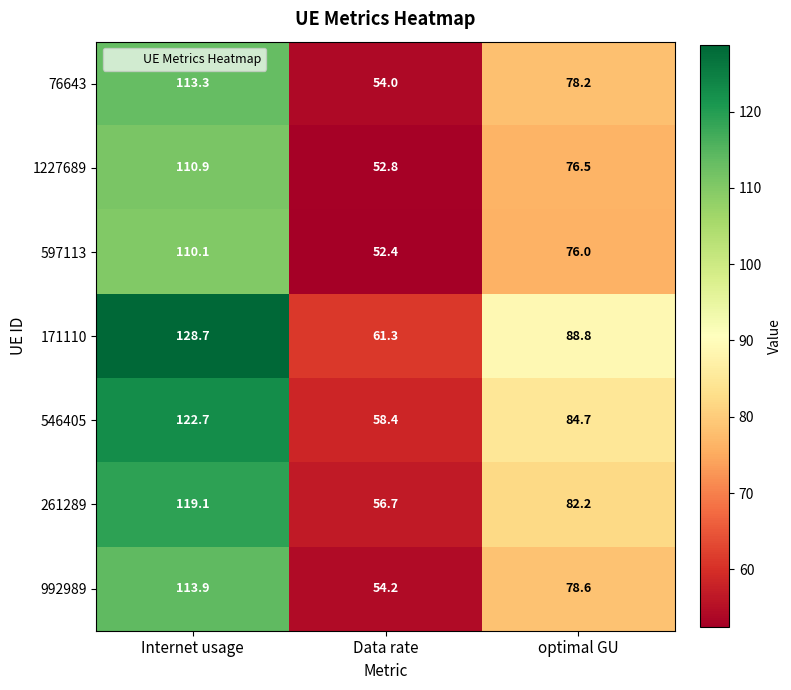

Which series changed the most between Data rate and optimal GU?

171110